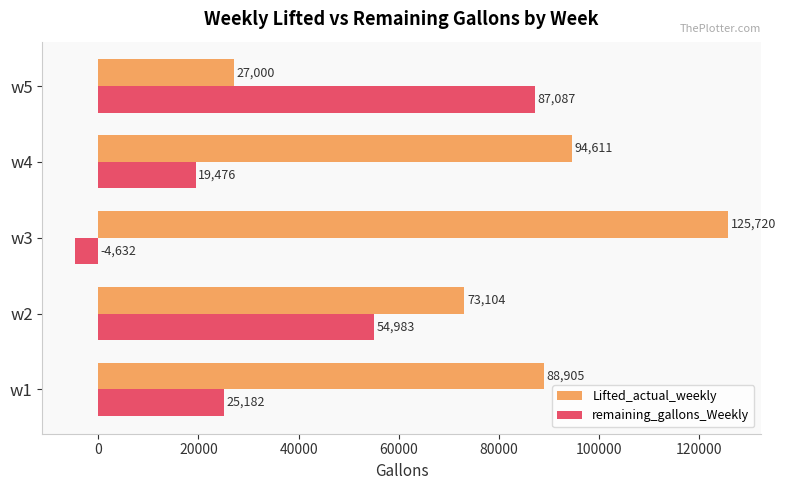

What is the approximate value of Lifted_actual_weekly at w5, to the nearest 50?

27000